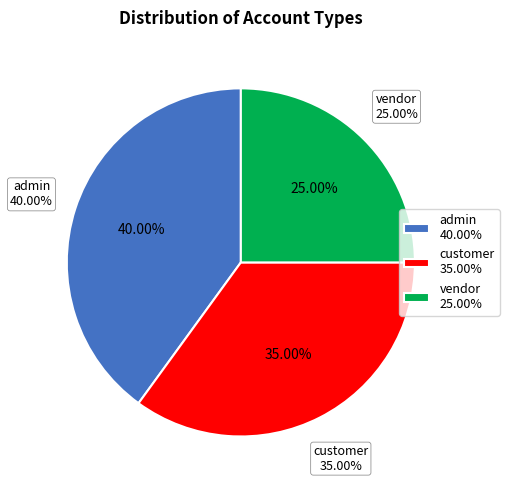

How many segments does this pie chart have?

3